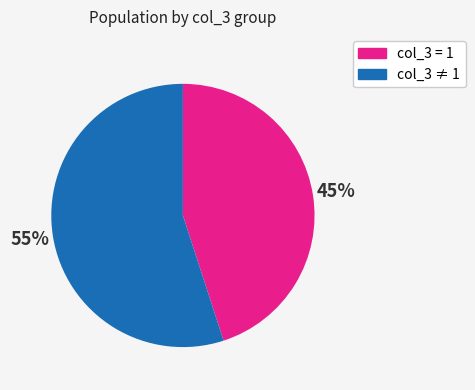

Is there any slice that represents more than half of the pie?

Yes